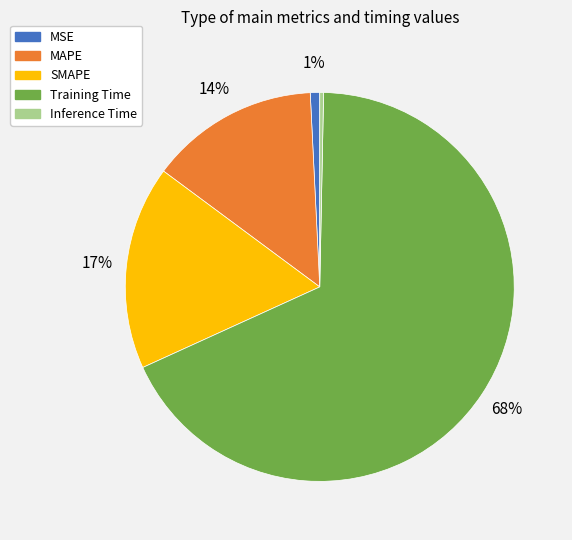

Which slice is the largest?

Training Time